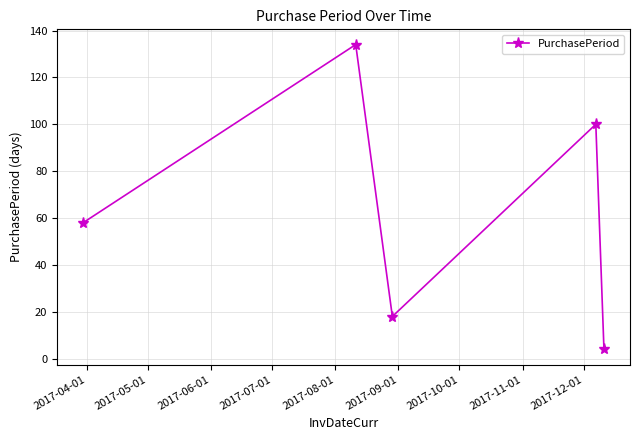

Count the number of data series in this chart.

1